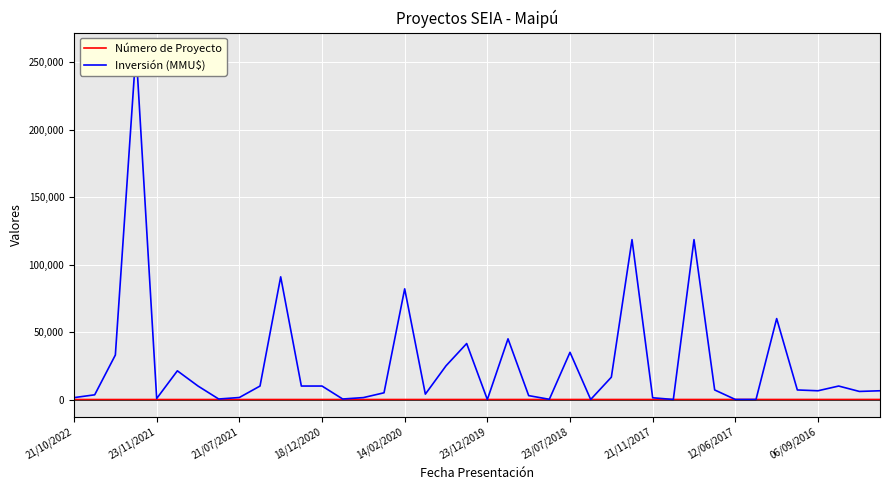

At 21/11/2017, list the series in order from smallest to largest.

Número de Proyecto, Inversión (MMU$)